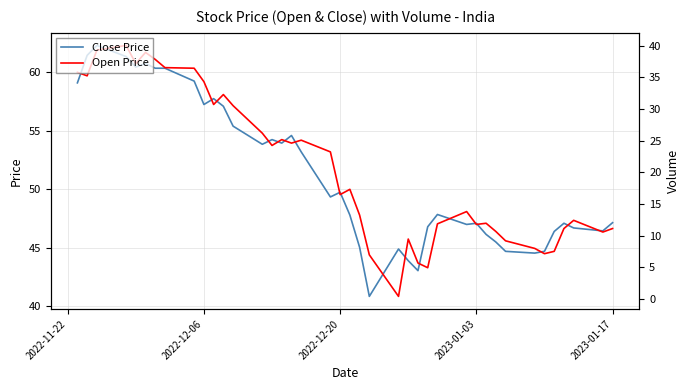

True or false: Open Price has more than 0 interior local peaks.

True